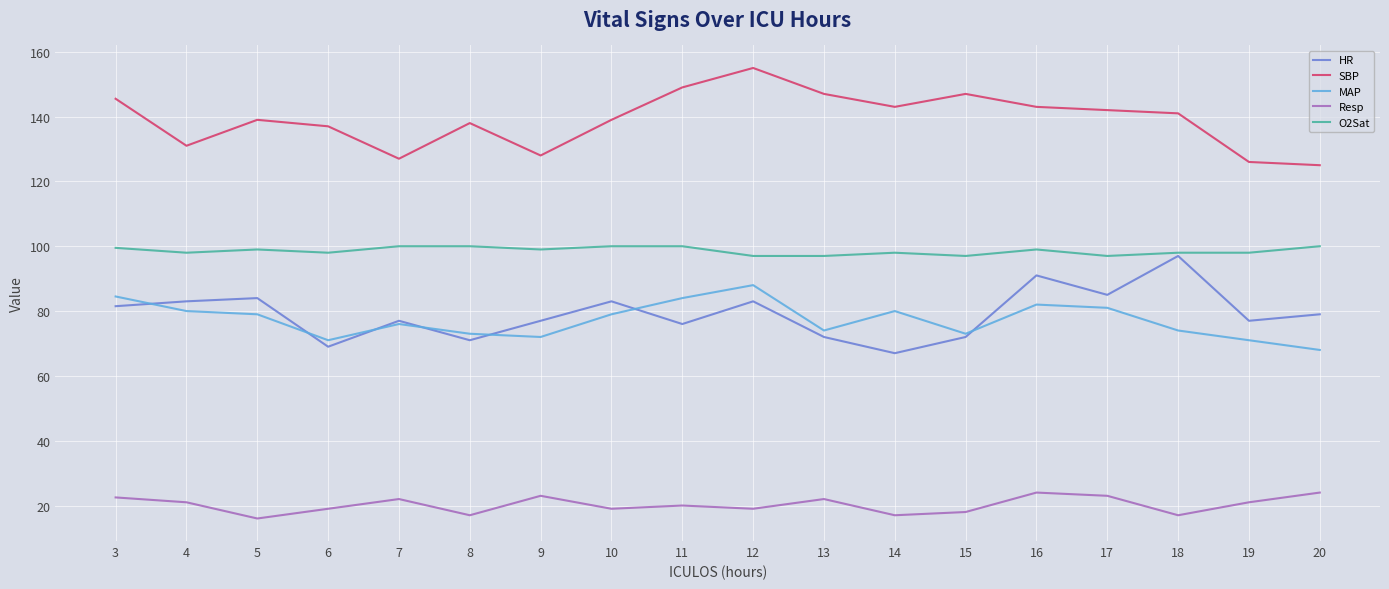

True or false: Resp and SBP cross at least once.

False